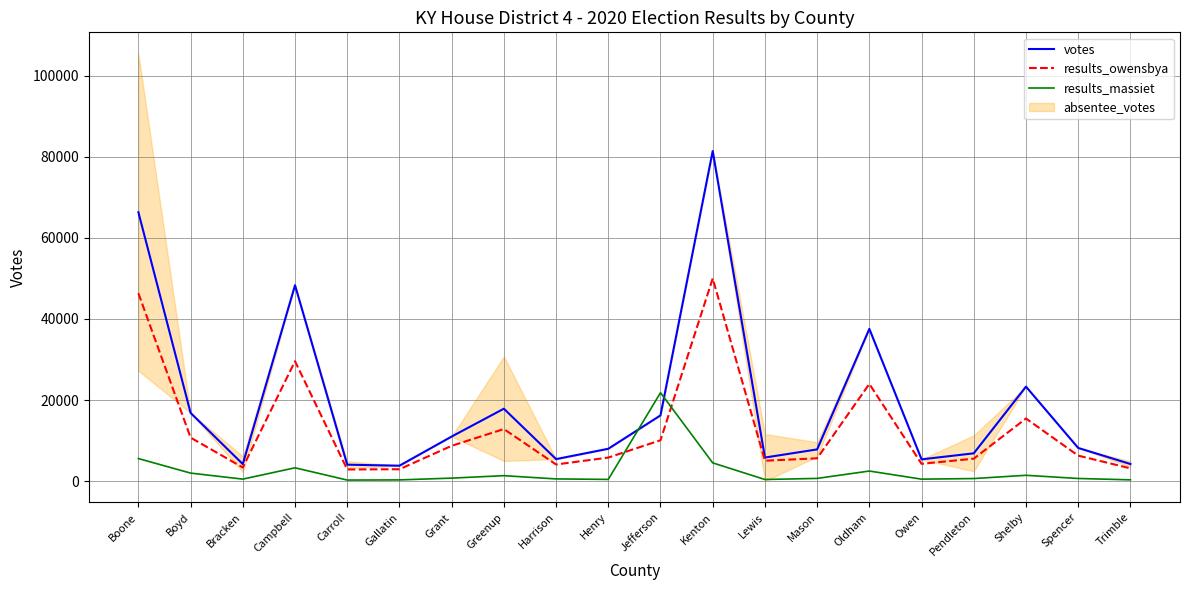

The results_owensbya series shows 4267 at Owen. True or false?

True